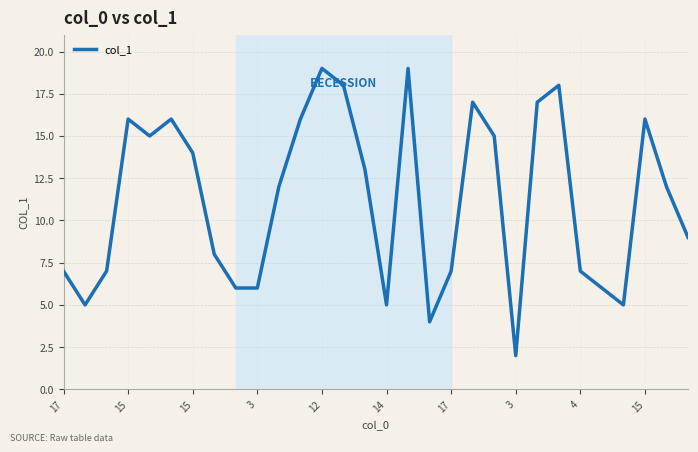

What is the smallest value displayed?

2